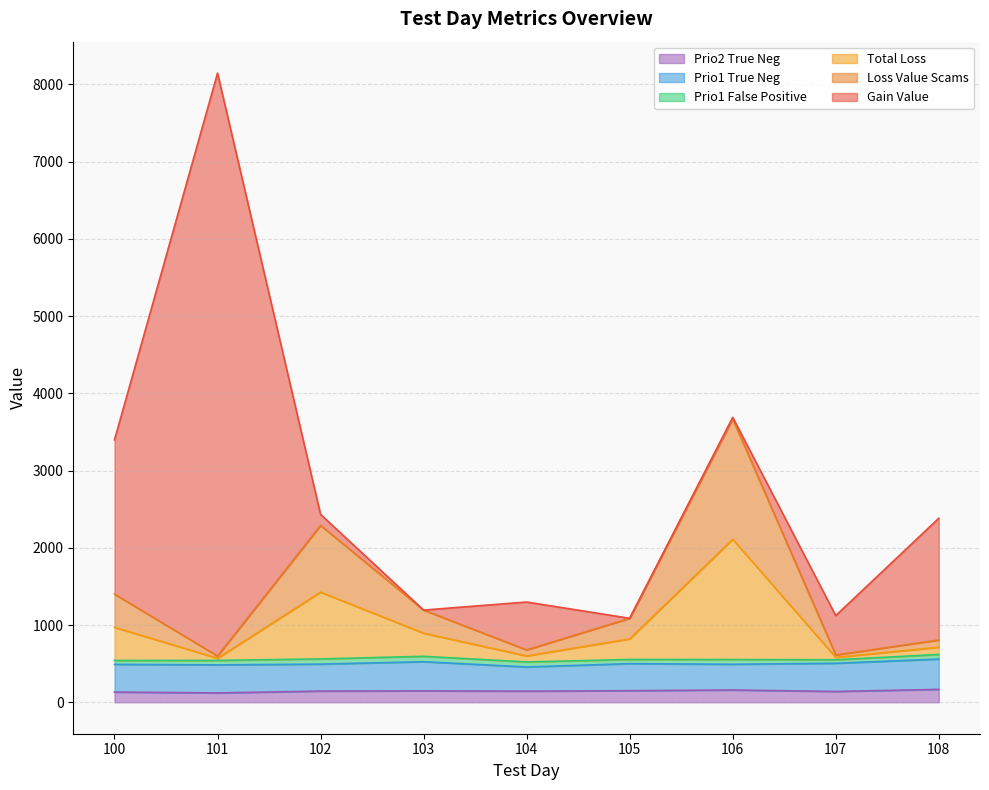

True or false: prio2_true_neg and loss_value_scams intersect in this chart.

False